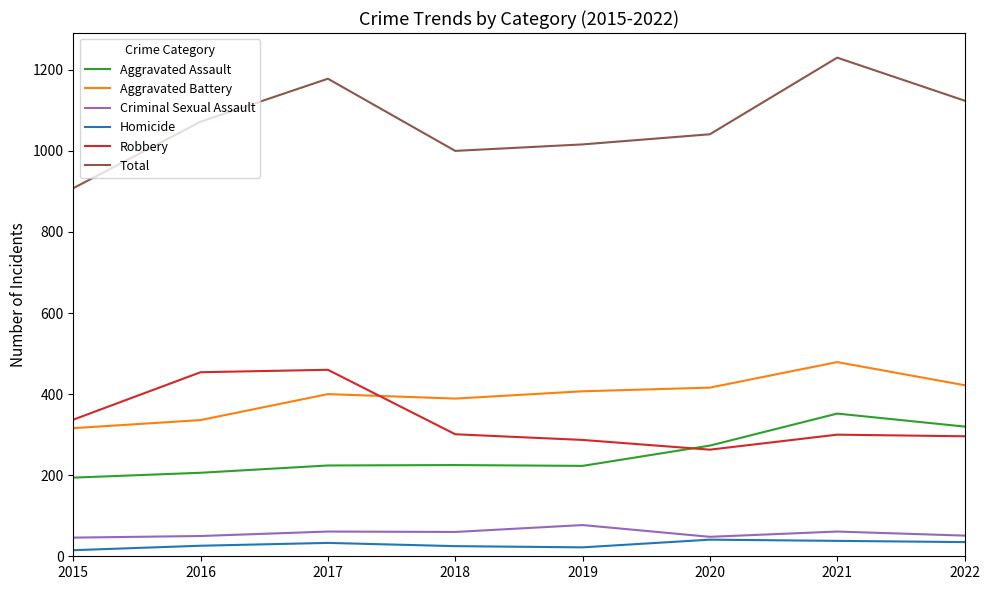

How many distinct data groups are displayed?

6